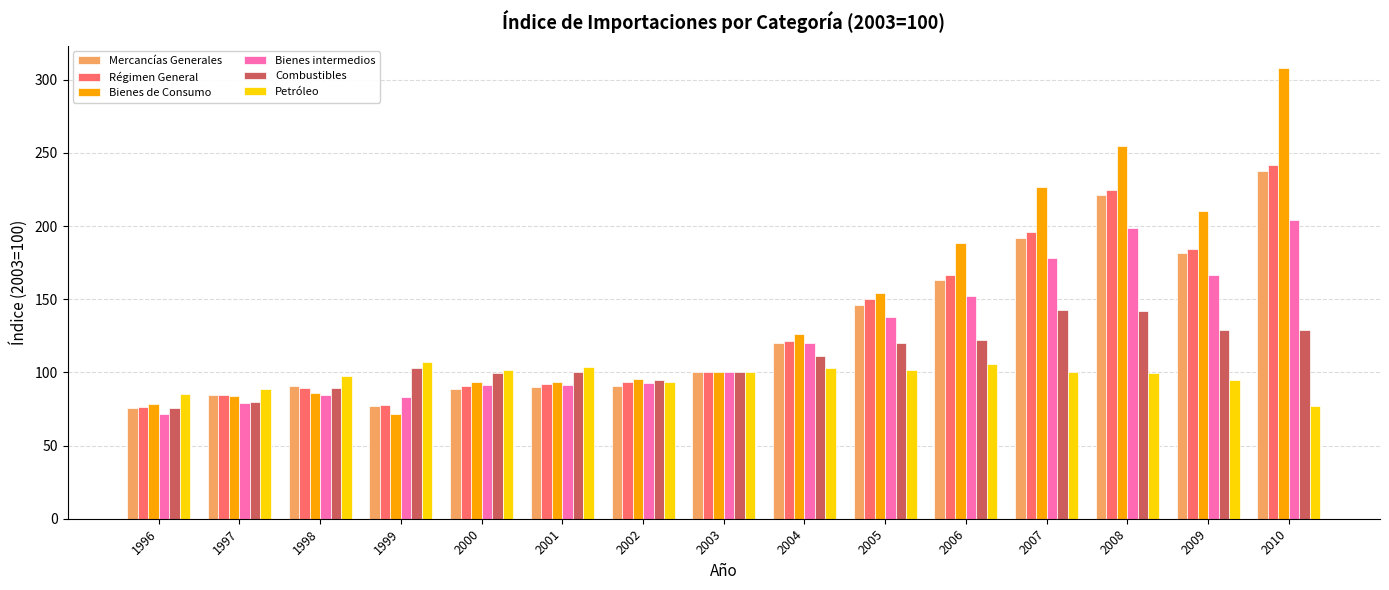

At which label does Petróleo reach its minimum?

2010